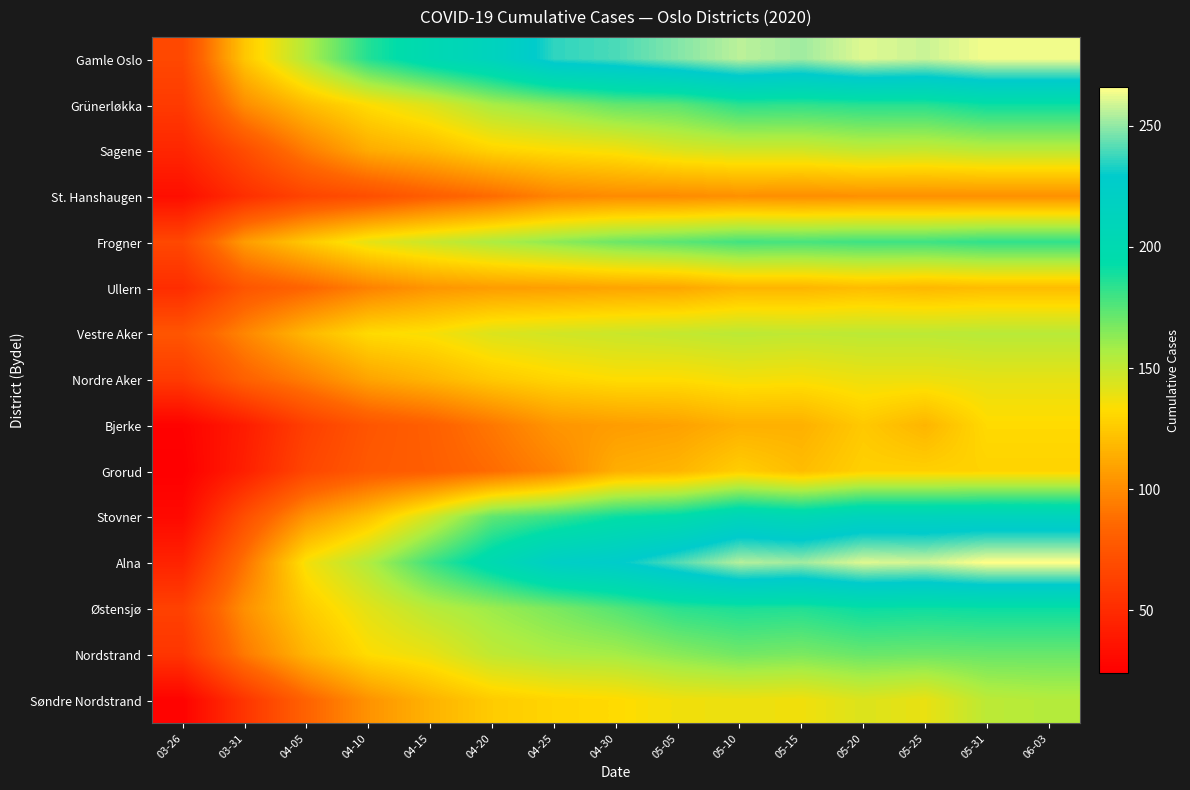

Reading right to left, transcribe all the data shown in this chart.

Gamle Oslo: 06-03=264	05-31=264	05-25=258	05-20=261	05-15=252	05-10=256	05-05=248	04-30=240	04-25=236	04-20=214	04-15=202	04-10=186	04-05=155	03-31=124	03-26=67
Grünerløkka: 06-03=191	05-31=191	05-25=185	05-20=185	05-15=183	05-10=184	05-05=174	04-30=172	04-25=164	04-20=157	04-15=143	04-10=133	04-05=120	03-31=101	03-26=59
Sagene: 06-03=152	05-31=152	05-25=149	05-20=150	05-15=146	05-10=146	05-05=143	04-30=136	04-25=133	04-20=129	04-15=119	04-10=113	04-05=94	03-31=70	03-26=47
St. Hanshaugen: 06-03=102	05-31=102	05-25=102	05-20=102	05-15=101	05-10=102	05-05=100	04-30=100	04-25=97	04-20=87	04-15=80	04-10=71	04-05=65	03-31=52	03-26=33
Frogner: 06-03=183	05-31=183	05-25=180	05-20=180	05-15=178	05-10=179	05-05=174	04-30=170	04-25=163	04-20=156	04-15=148	04-10=140	04-05=125	03-31=107	03-26=67
Ullern: 06-03=120	05-31=120	05-25=118	05-20=120	05-15=117	05-10=117	05-05=111	04-30=110	04-25=108	04-20=107	04-15=104	04-10=96	04-05=84	03-31=75	03-26=51
Vestre Aker: 06-03=153	05-31=153	05-25=152	05-20=152	05-15=151	05-10=152	05-05=150	04-30=148	04-25=146	04-20=143	04-15=135	04-10=132	04-05=118	03-31=98	03-26=75
Nordre Aker: 06-03=140	05-31=140	05-25=138	05-20=138	05-15=135	05-10=136	05-05=133	04-30=133	04-25=130	04-20=125	04-15=117	04-10=110	04-05=95	03-31=82	03-26=59
Bjerke: 06-03=132	05-31=132	05-25=117	05-20=125	05-15=115	05-10=115	05-05=109	04-30=107	04-25=104	04-20=92	04-15=81	04-10=75	04-05=62	03-31=41	03-26=26
Grorud: 06-03=129	05-31=129	05-25=128	05-20=128	05-15=120	05-10=127	05-05=117	04-30=114	04-25=97	04-20=87	04-15=80	04-10=77	04-05=66	03-31=43	03-26=24
Stovner: 06-03=214	05-31=214	05-25=213	05-20=213	05-15=205	05-10=209	05-05=196	04-30=191	04-25=181	04-20=173	04-15=146	04-10=122	04-05=104	03-31=71	03-26=30
Alna: 06-03=266	05-31=266	05-25=259	05-20=261	05-15=252	05-10=255	05-05=241	04-30=228	04-25=222	04-20=201	04-15=180	04-10=155	04-05=136	03-31=90	03-26=45
Østensjø: 06-03=191	05-31=191	05-25=190	05-20=191	05-15=186	05-10=187	05-05=184	04-30=175	04-25=167	04-20=160	04-15=153	04-10=141	04-05=126	03-31=102	03-26=63
Nordstrand: 06-03=171	05-31=171	05-25=170	05-20=171	05-15=167	05-10=169	05-05=164	04-30=158	04-25=156	04-20=151	04-15=139	04-10=133	04-05=117	03-31=93	03-26=56
Søndre Nordstrand: 06-03=154	05-31=152	05-25=139	05-20=143	05-15=137	05-10=138	05-05=137	04-30=132	04-25=130	04-20=126	04-15=116	04-10=103	04-05=83	03-31=56	03-26=26